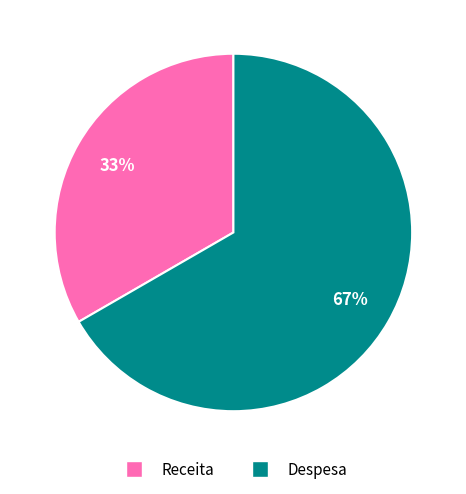

Is Receita the majority of the pie?

No